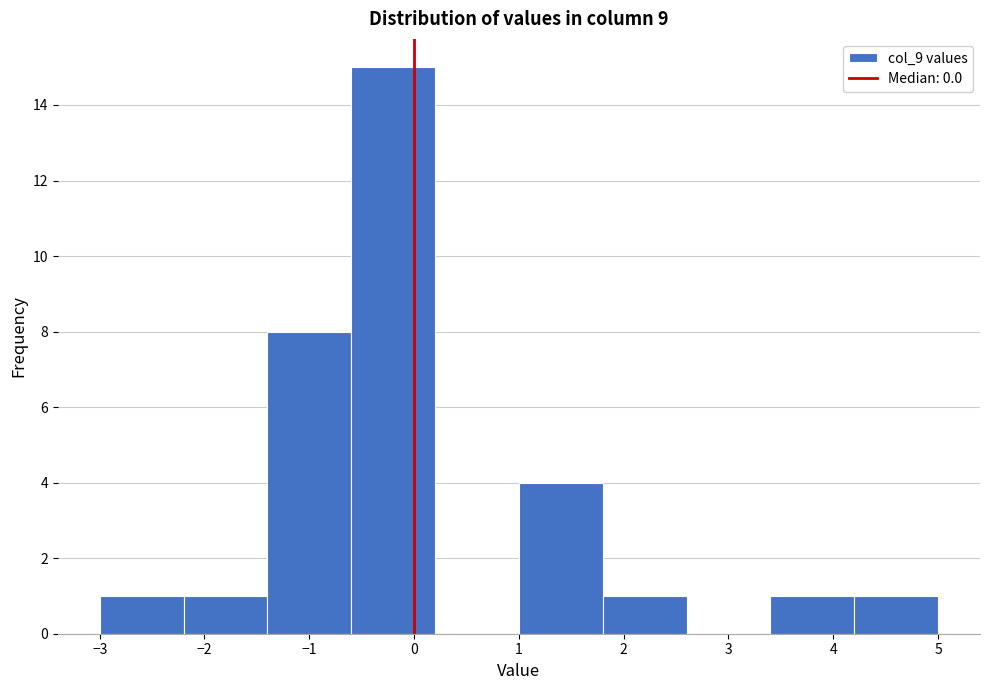

Reading left to right, transcribe this chart: for each bar, give the range it covers on the x-axis and its height. The values are not printed on the chart, so give them approximately, as read against the axis.

-3.0 to -2.2: 1
-2.2 to -1.4: 1
-1.4 to -0.6: 8
-0.6 to 0.2: 15
0.2 to 1.0: 0
1.0 to 1.8: 4
1.8 to 2.6: 1
2.6 to 3.4: 0
3.4 to 4.2: 1
4.2 to 5.0: 1